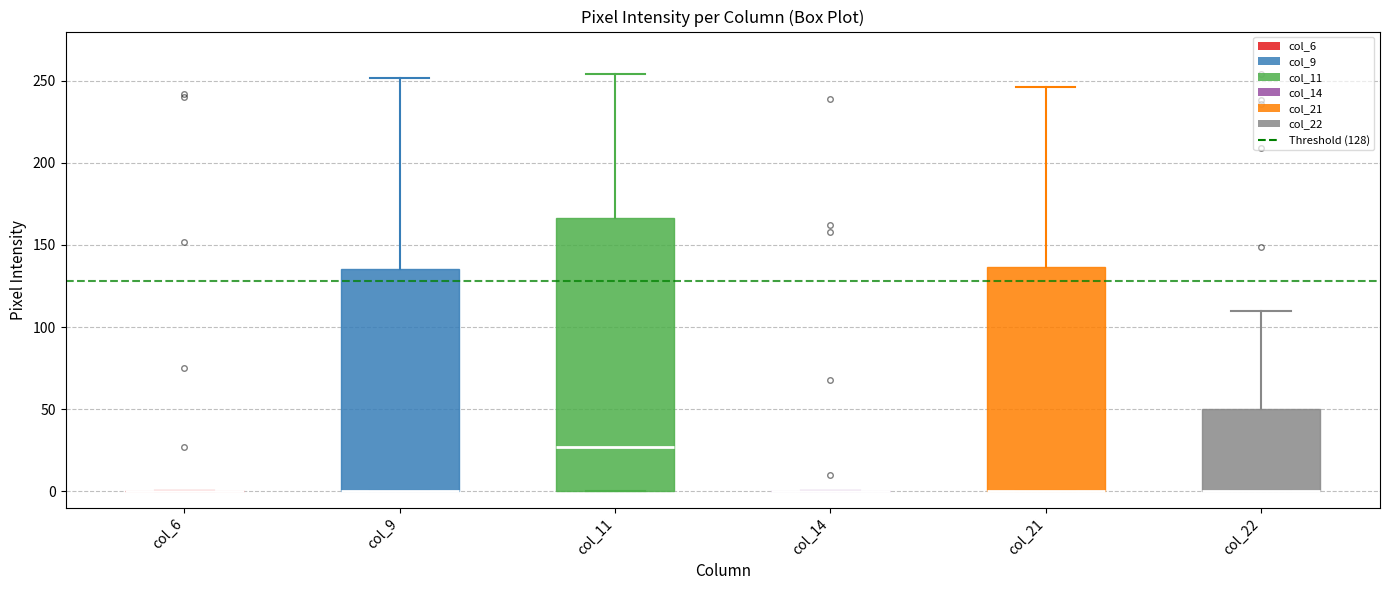

Reading left to right, transcribe this box plot: for each box, give where its median line is, the range the box spans, and where its two whiskers end, as read against the y-axis. The values are not printed on the chart, so give them approximately, as read against the axis.

col_6: box collapsed to a line at 0, whiskers 0 to 0
col_9: median 0 (drawn on the box's lower edge), box 0 to 135, whiskers 0 to 250
col_11: median 25, box 0 to 165, whiskers 0 to 255
col_14: box collapsed to a line at 0, whiskers 0 to 0
col_21: median 0 (drawn on the box's lower edge), box 0 to 135, whiskers 0 to 245
col_22: median 0 (drawn on the box's lower edge), box 0 to 50, whiskers 0 to 110